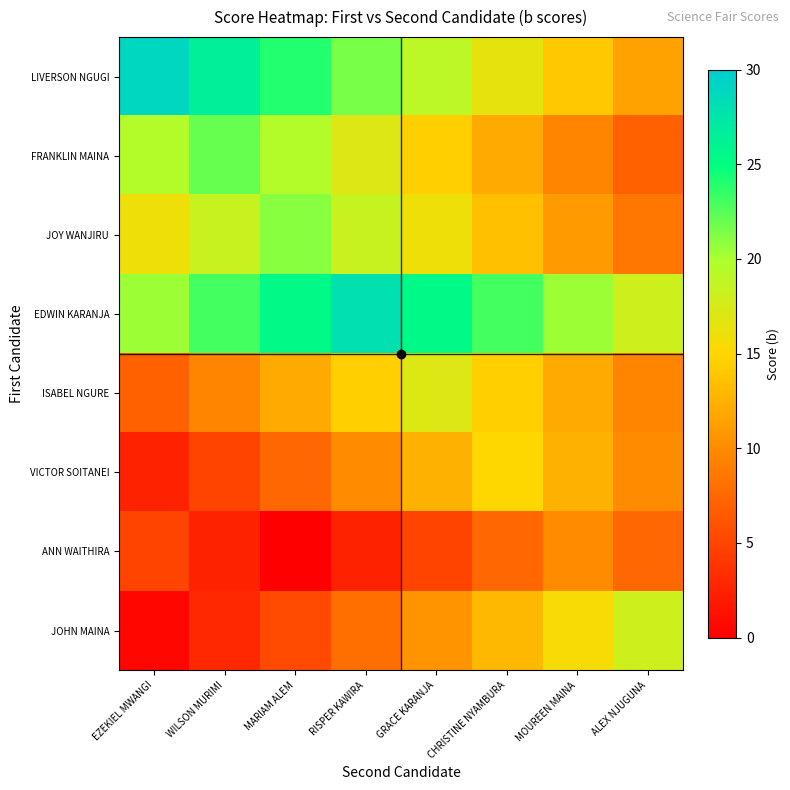

Rank the series by their maximum value, from highest to lowest.

LIVERSON NGUGI, EDWIN KARANJA, FRANKLIN MAINA, JOY WANJIRU, JOHN MAINA, ISABEL NGURE, VICTOR SOITANEI, ANN WAITHIRA